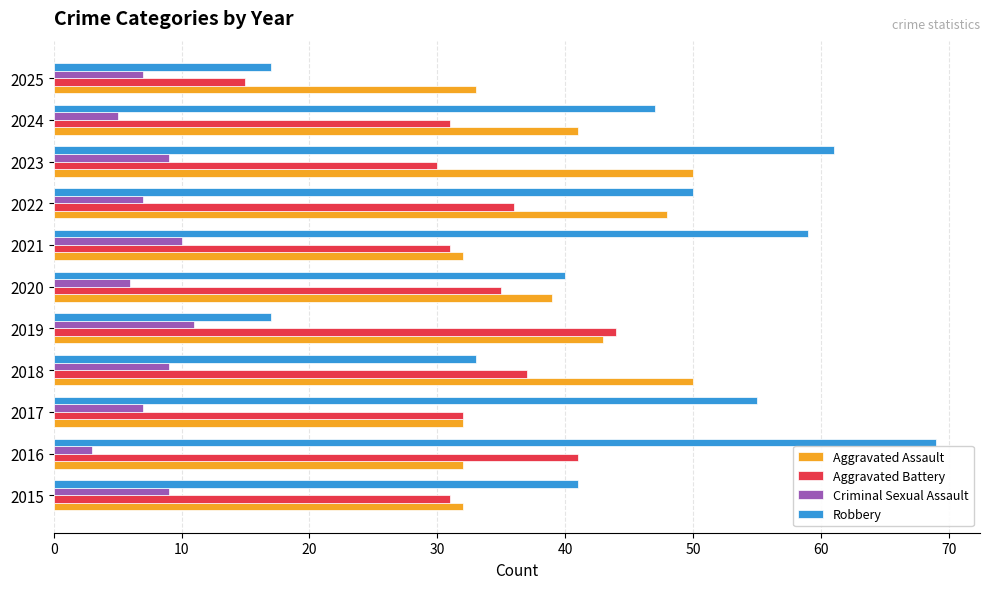

Is it true that Aggravated Assault equals 66 at 2023?

False